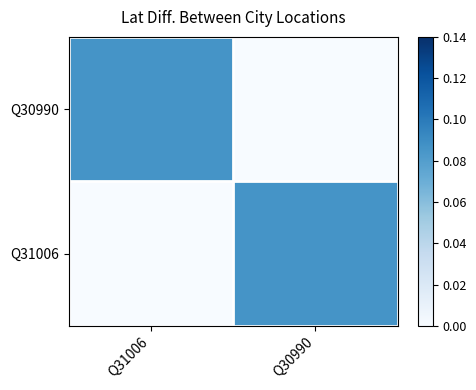

What is the spread (max minus min) of values at Q31006?

0.1